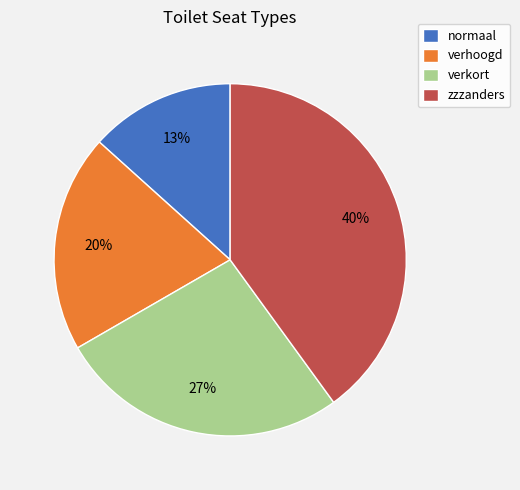

Count the number of slices in the pie.

4